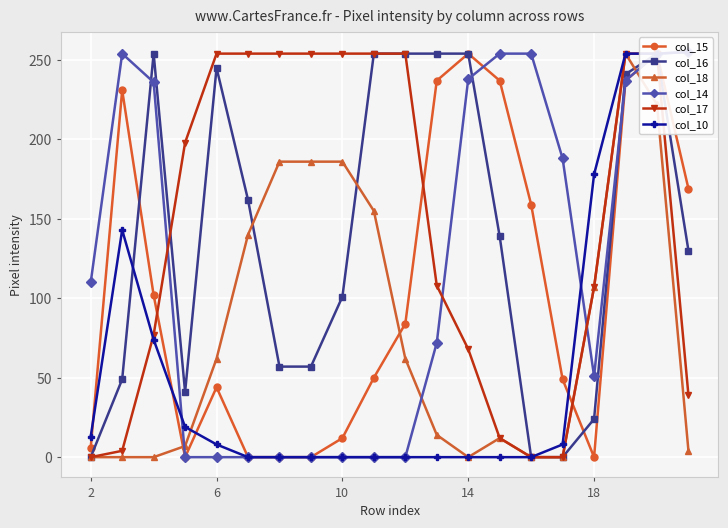

The col_18 series shows 101 at 6. True or false?

False